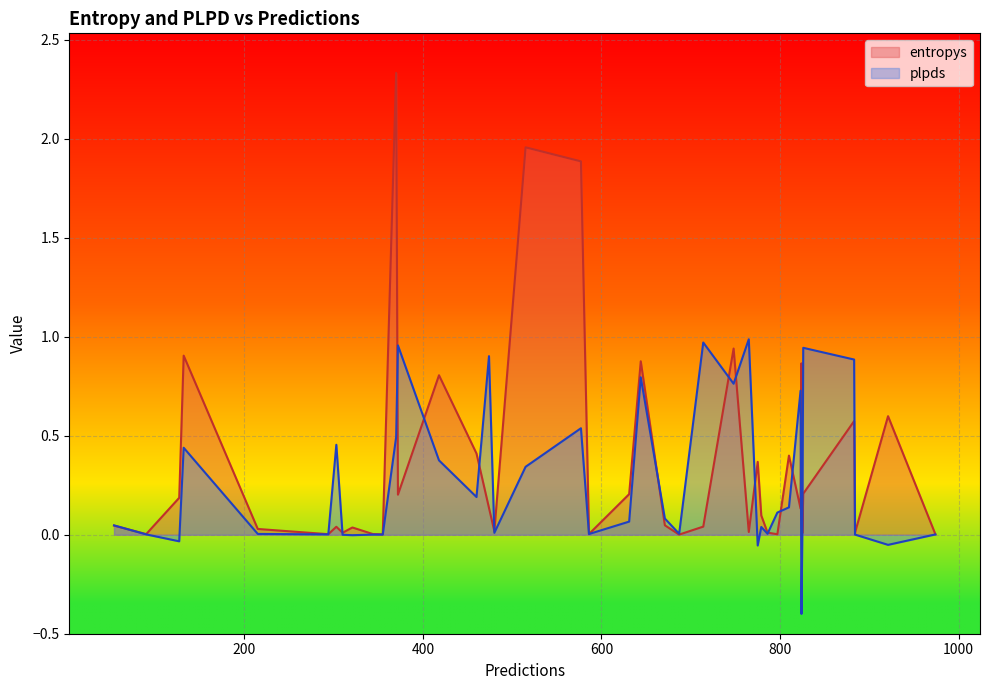

Which series changed the most between 824 and 577?

entropys